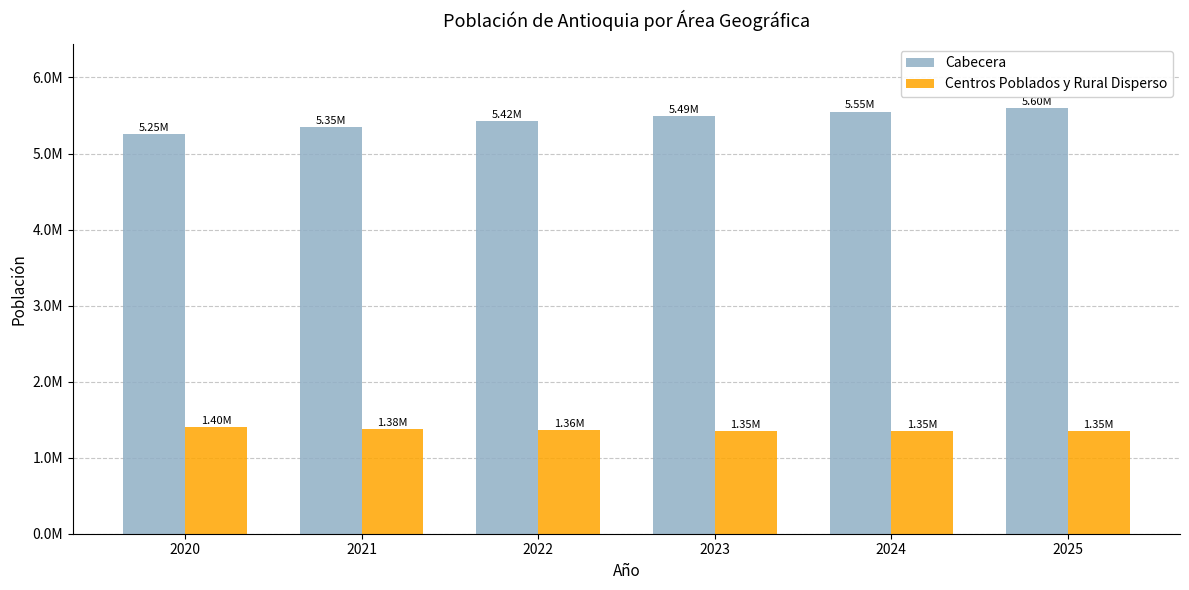

What is the total value across all series at 2024?

6903721